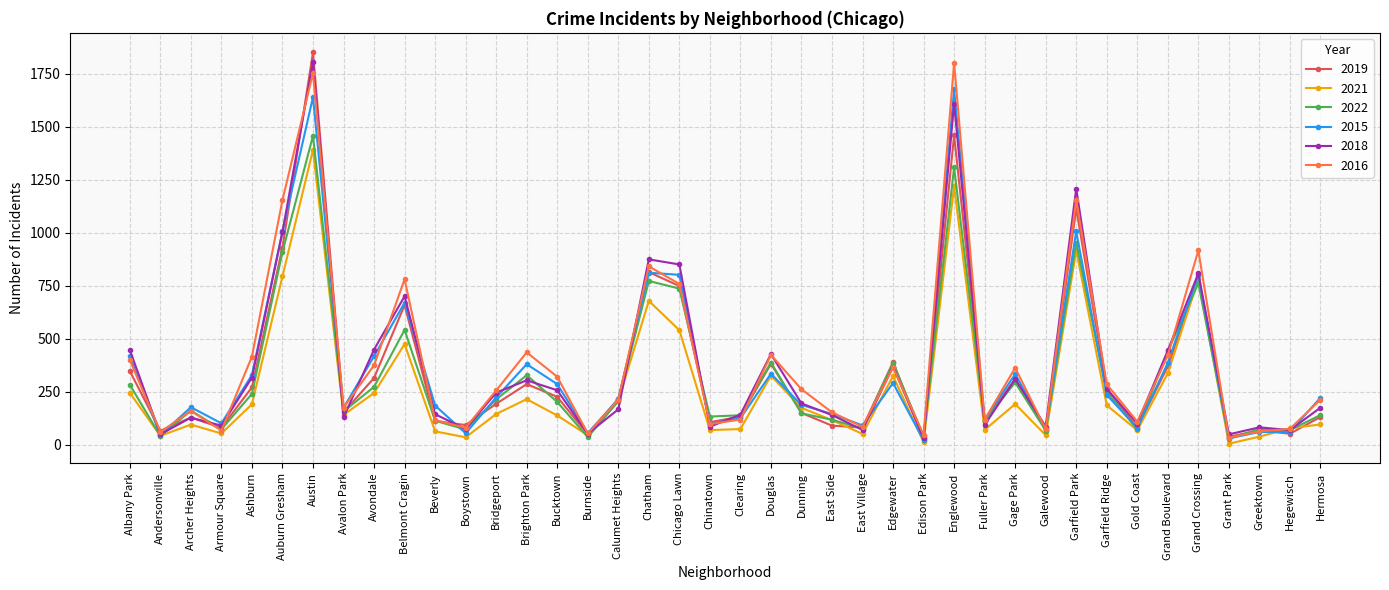

The value of 2015 at Grand Boulevard is 385. True or false?

True